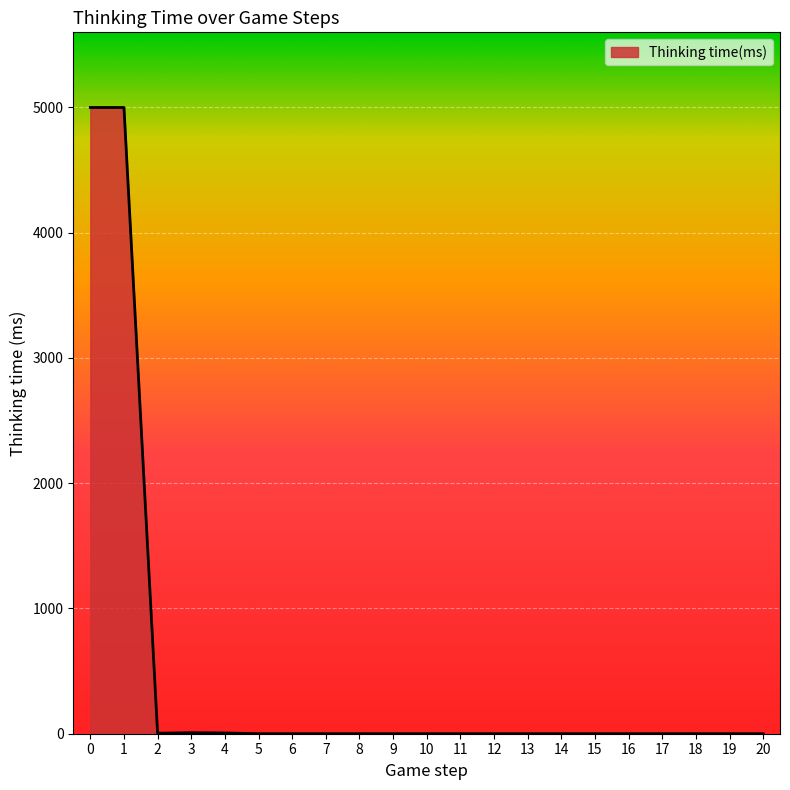

What is the greatest value displayed?

4998